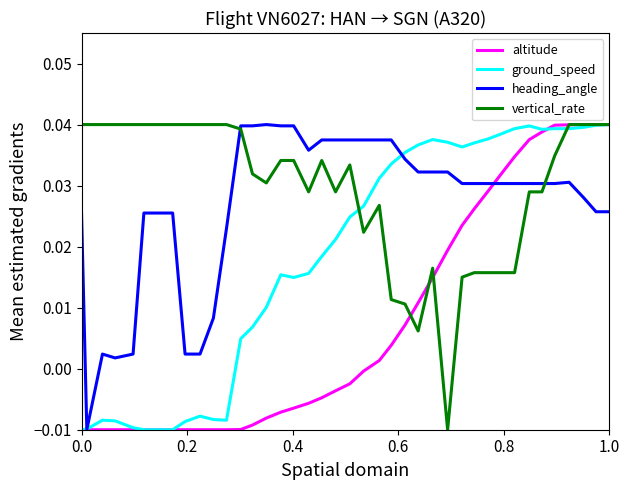

At how many categories does at least one series exceed 0?

40